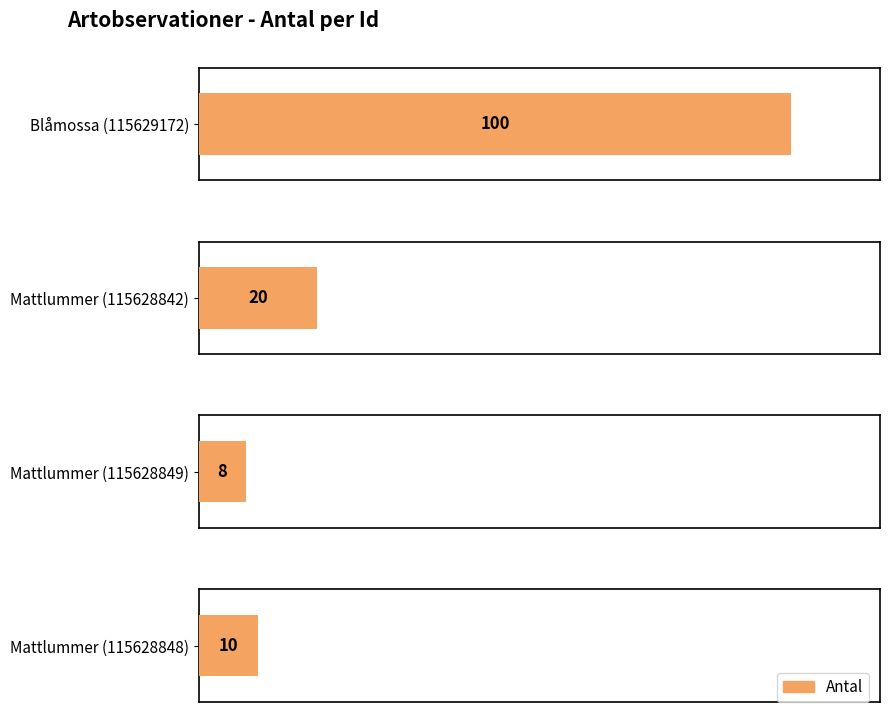

Reading right to left, list all the values displayed in this chart.

Mattlummer (115628848)=10	Mattlummer (115628849)=8	Mattlummer (115628842)=20	Blåmossa (115629172)=100